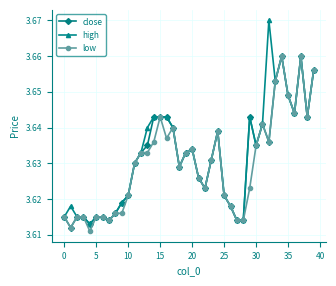

What are all the series names shown in the legend?

close, high, low